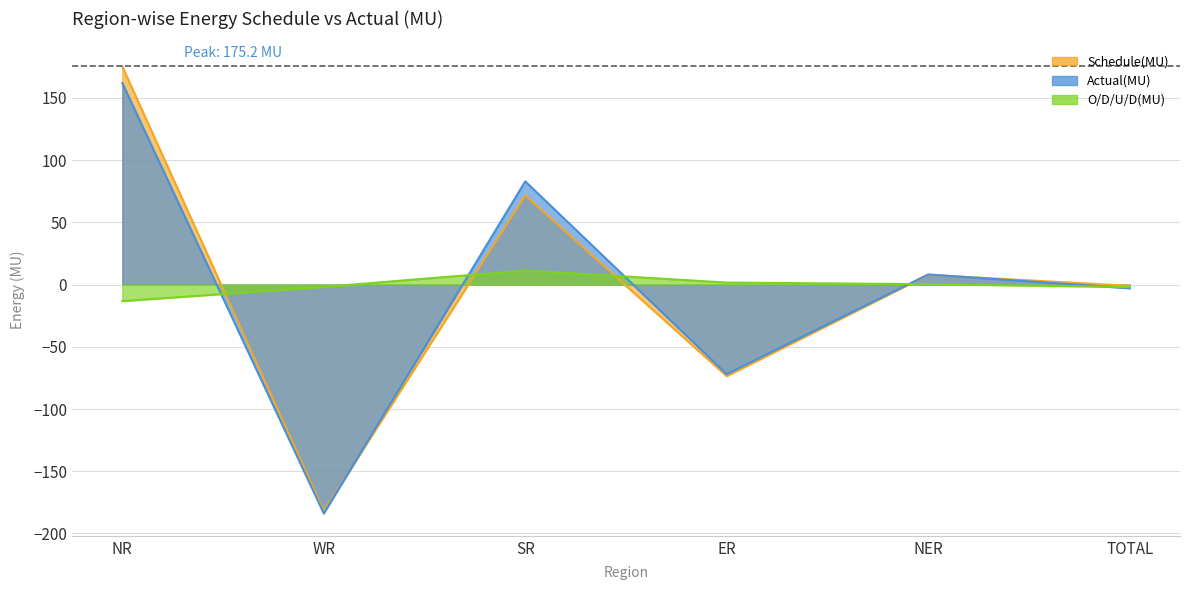

At which category does Actual(MU) reach its first local valley?

WR